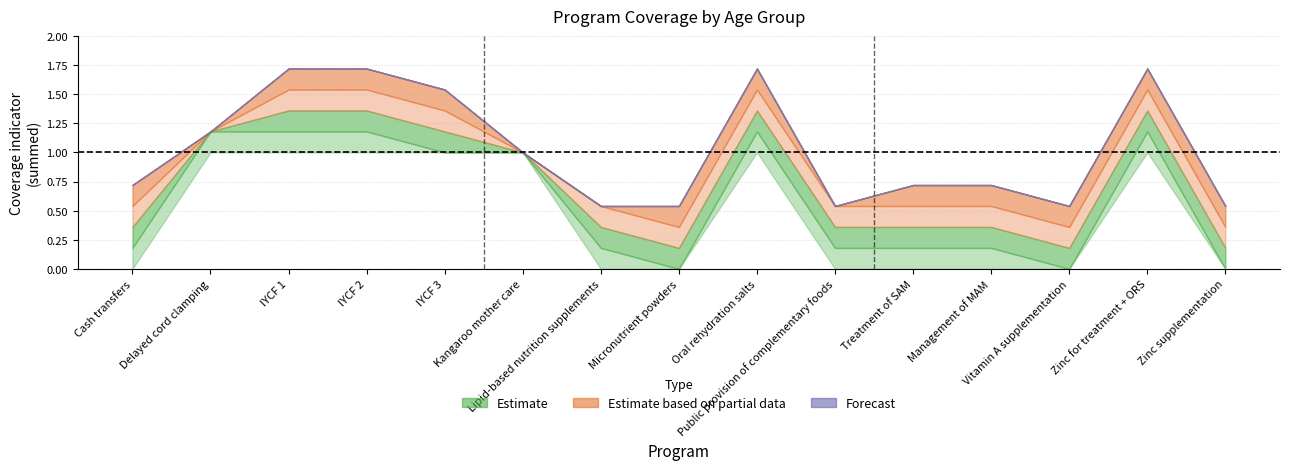

True or false: 6-11 months and 12-23 months intersect in this chart.

False